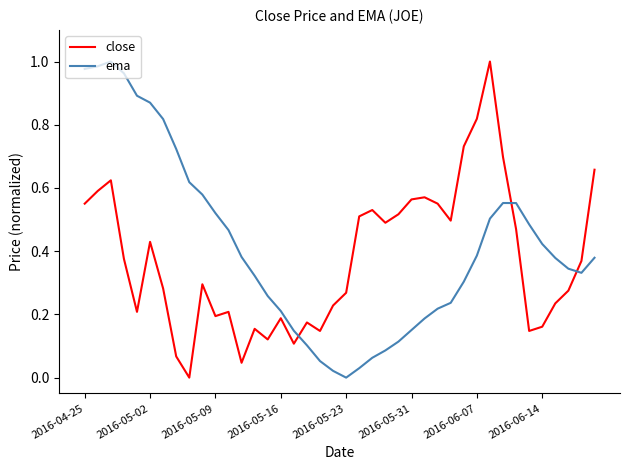

After their last crossing, which series has the higher values: close or ema?

close